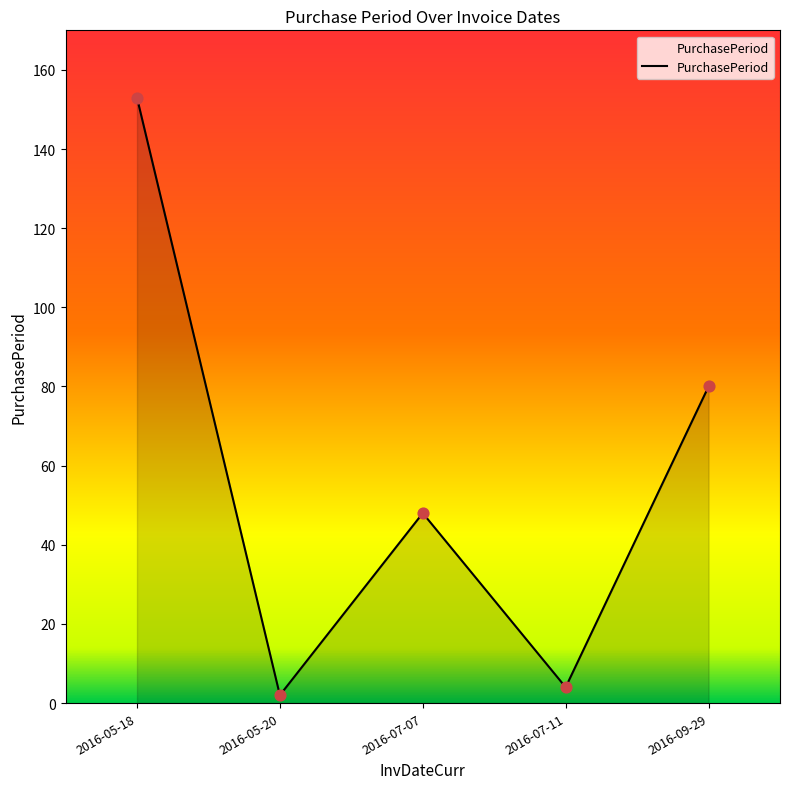

Which has a higher value, 2016-05-18 or 2016-05-20?

2016-05-18